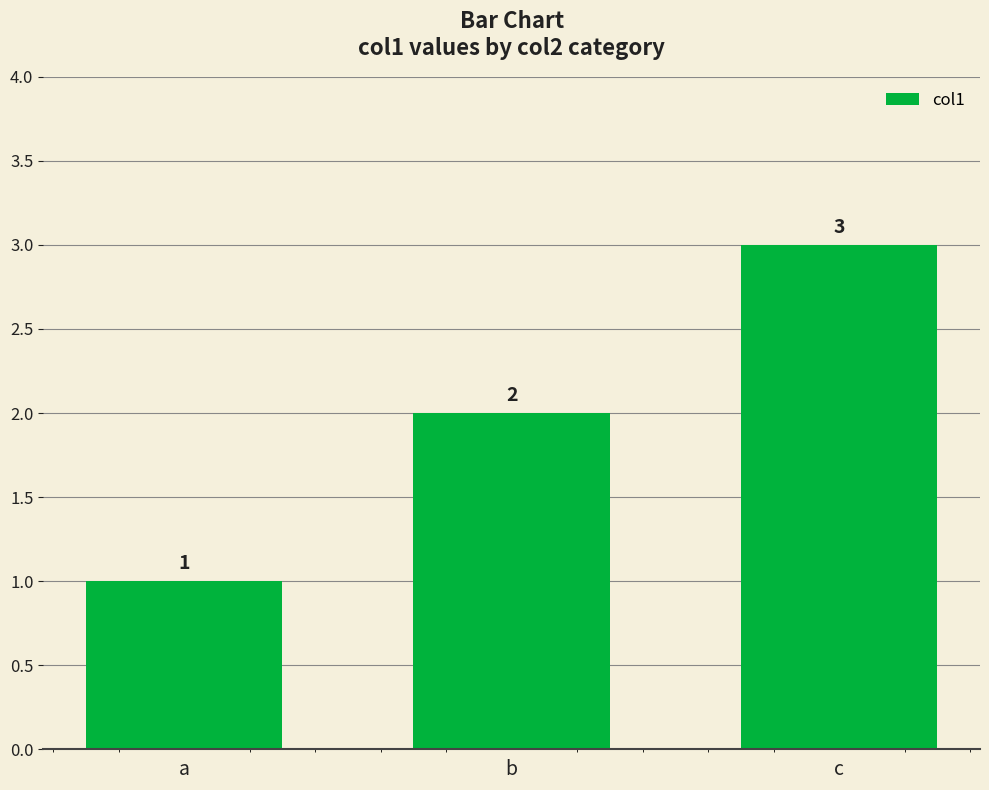

Approximately how many times larger is the value at c compared to b?

1.5